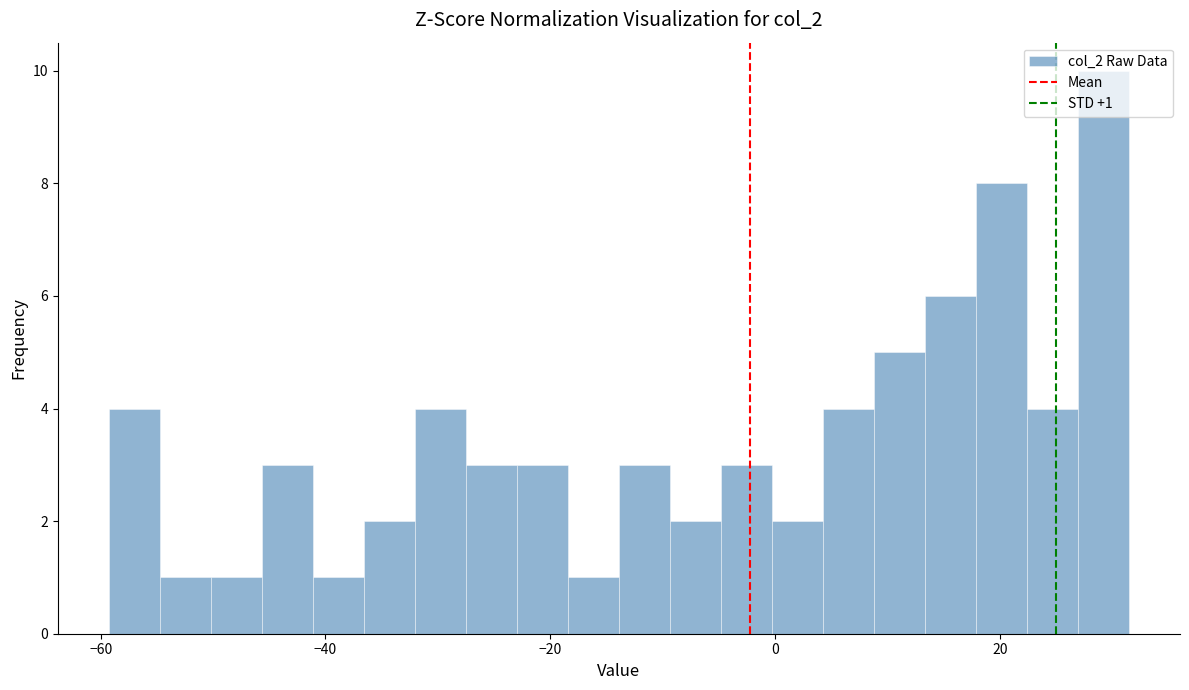

Read against the x-axis, roughly where is the centre of the tallest bar?

30